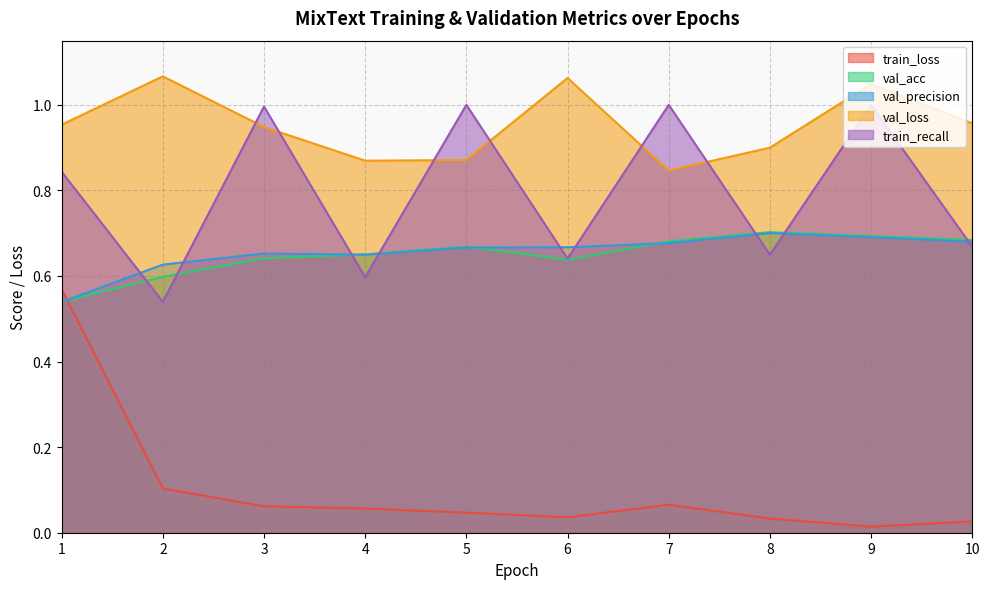

What is the value of the val_acc point at the 4th from the left?

0.7